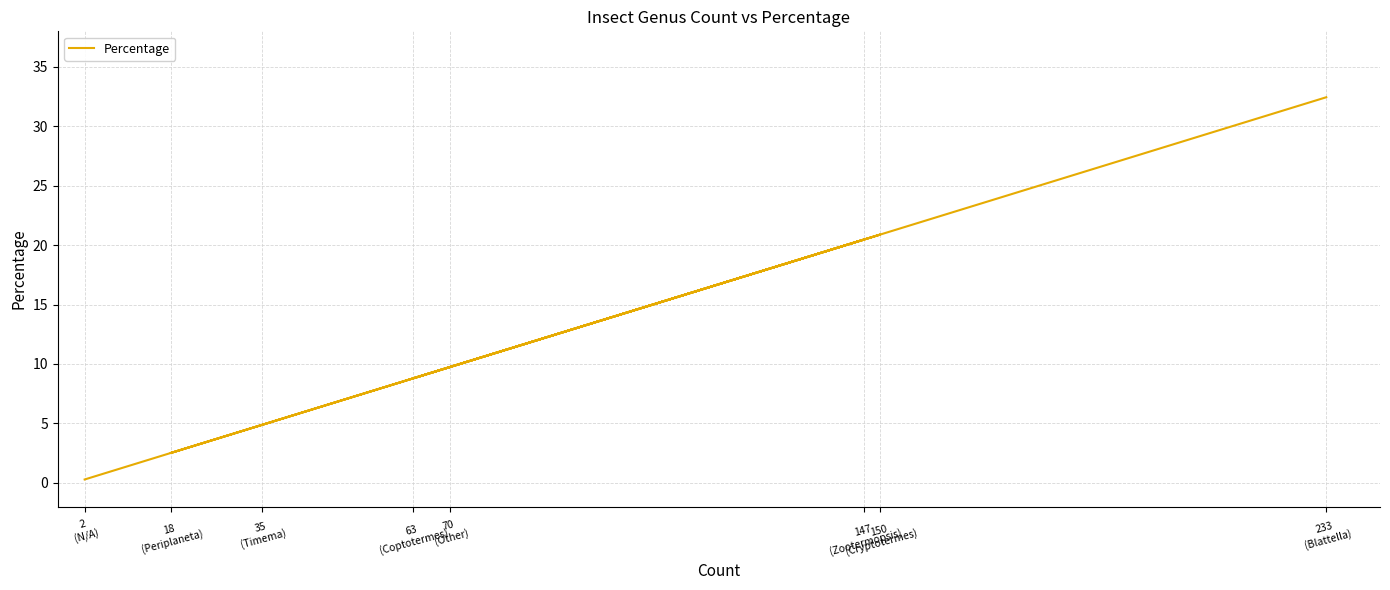

Between 2
(N/A) and 18
(Periplaneta), which is larger?

18
(Periplaneta)